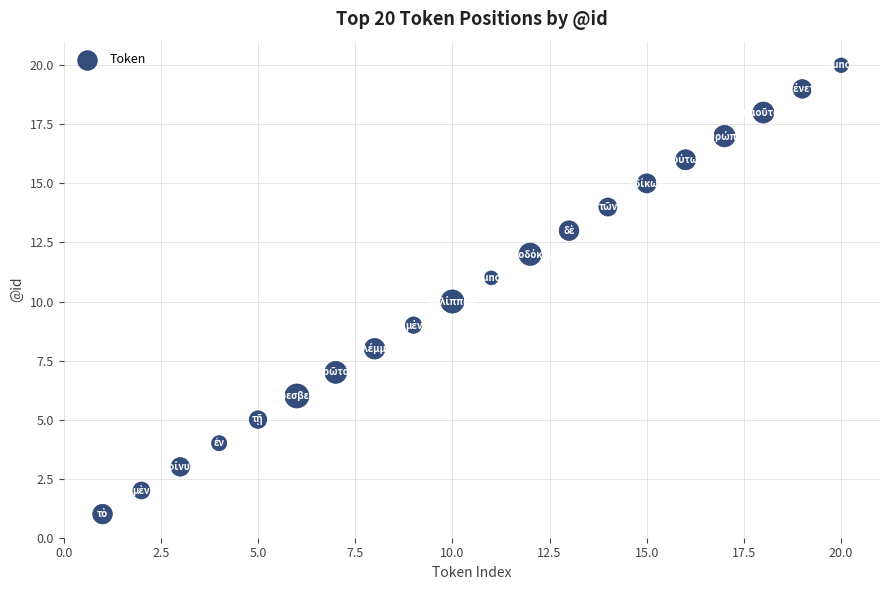

What is the range of X values (max minus min)?

19